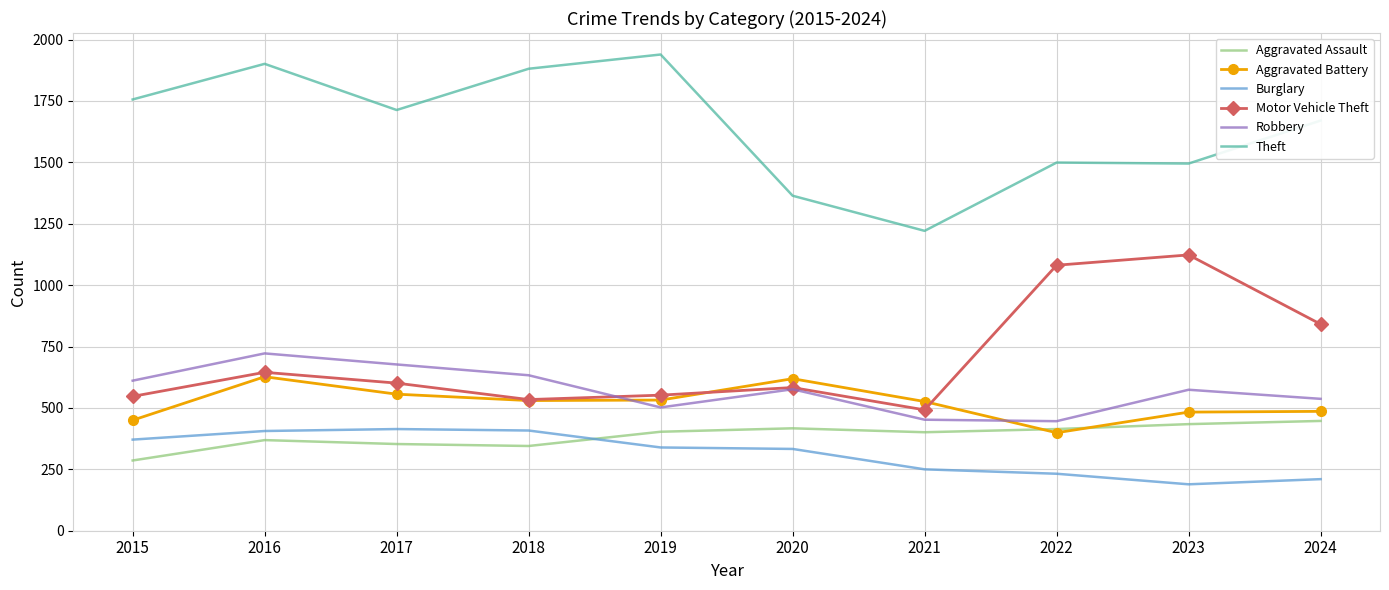

Where do Burglary and Aggravated Assault first cross each other?

2018 and 2019